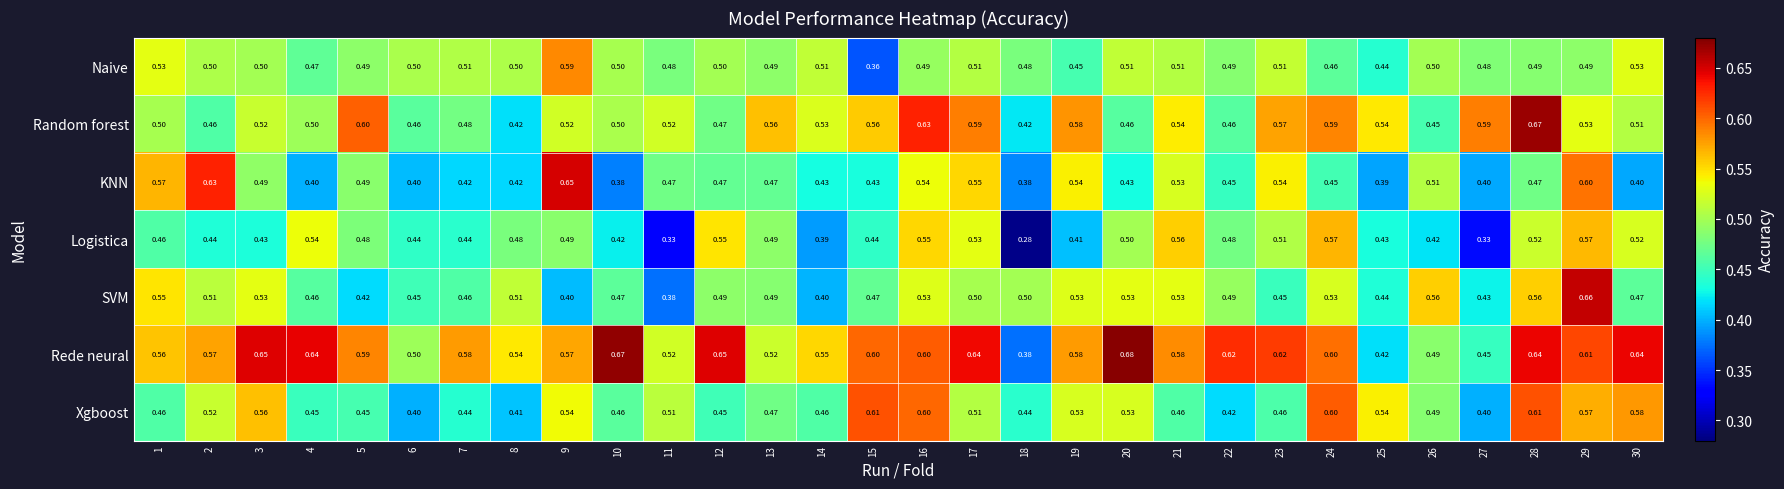

Which series has the largest range (max minus min)?

Rede neural